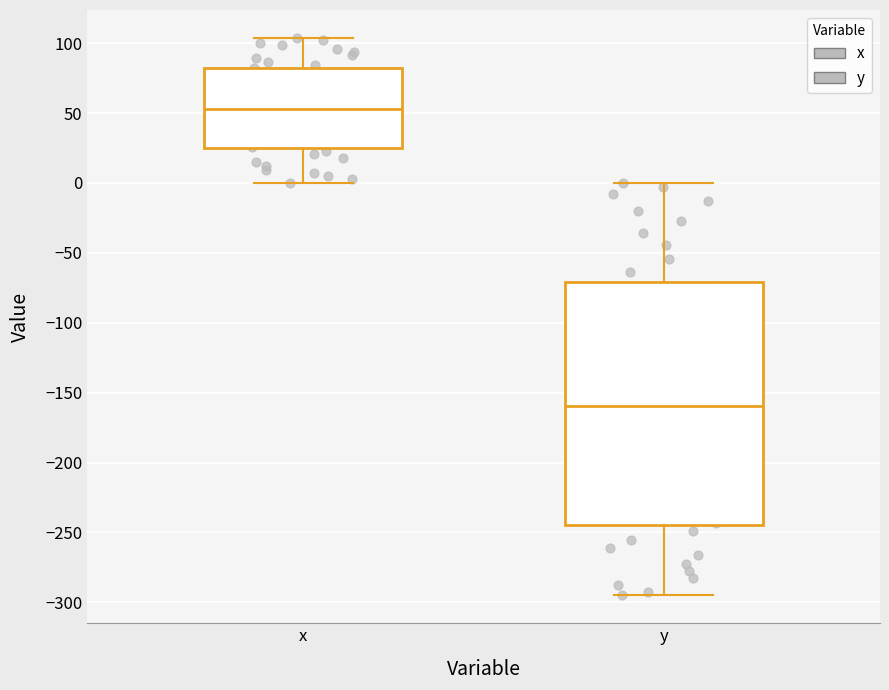

Comparing the boxes themselves (not the whiskers), which one is the tallest?

y